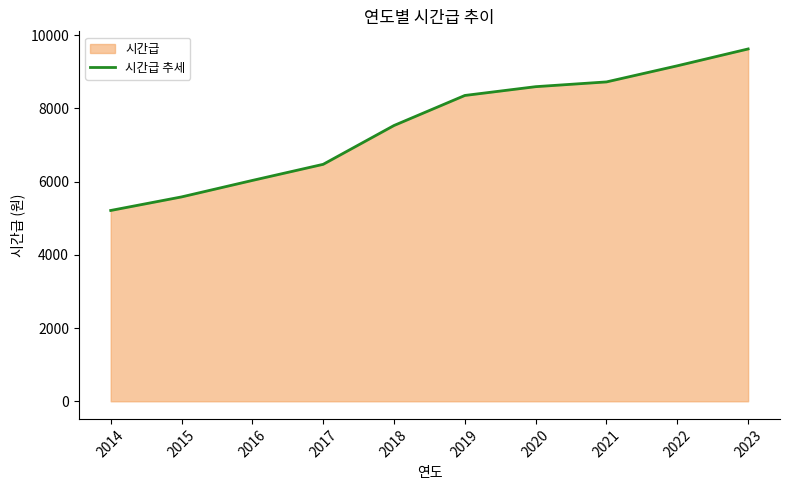

True or false: there are more than 2 points higher than both neighbors.

False